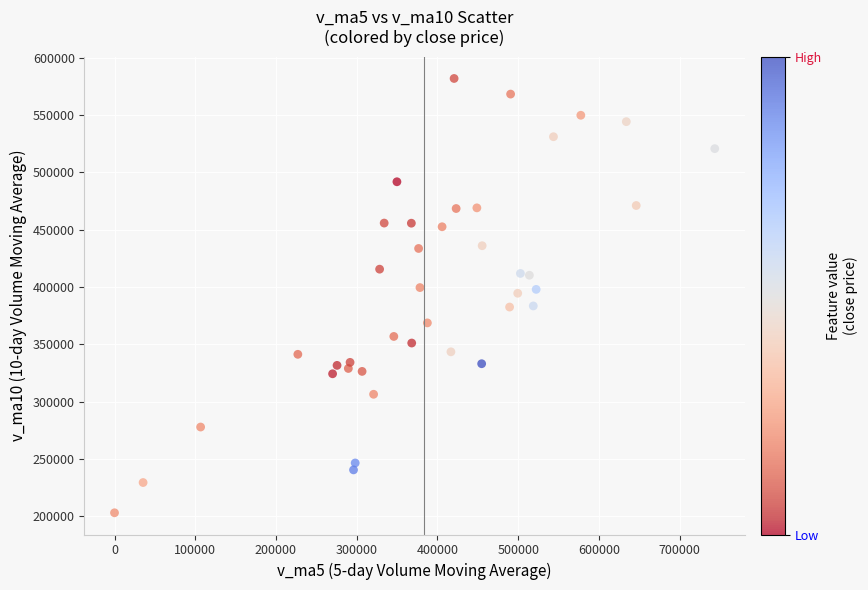

What is the range of X values (max minus min)?

743487.2